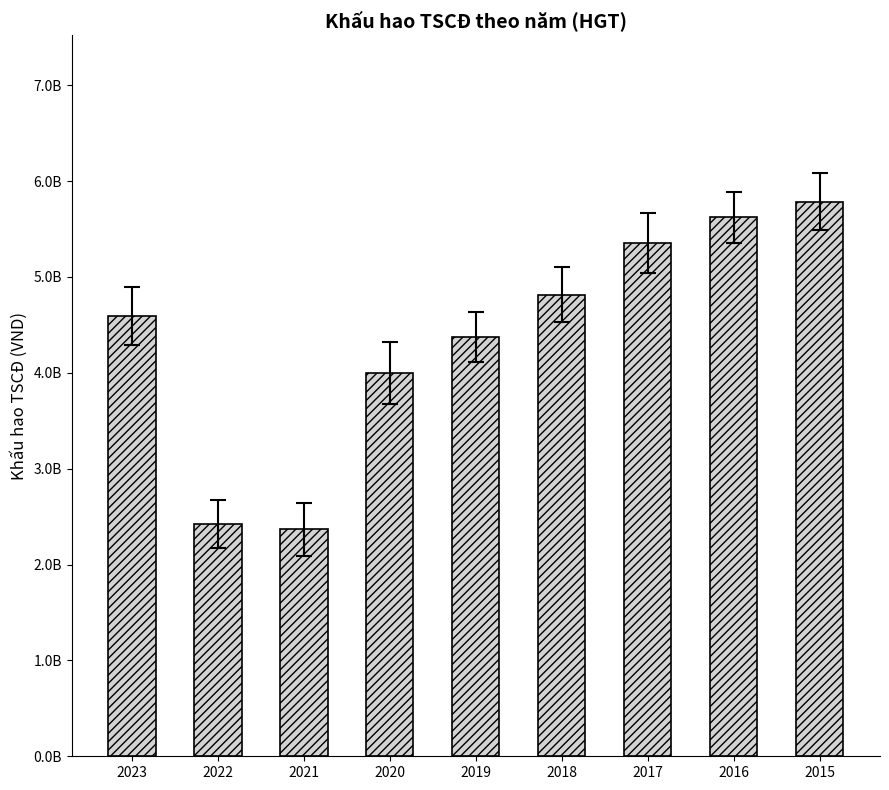

What is the value of the 8th bar from the left?

5620574464